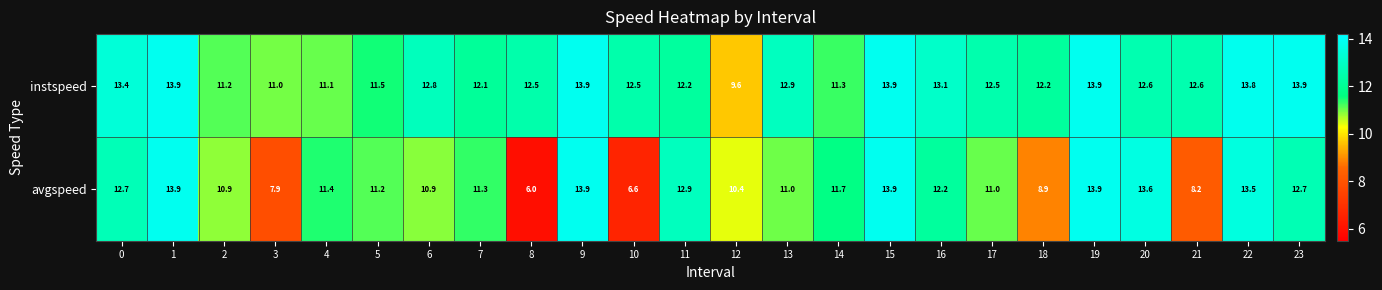

The avgspeed series shows 8.9 at 18. True or false?

True